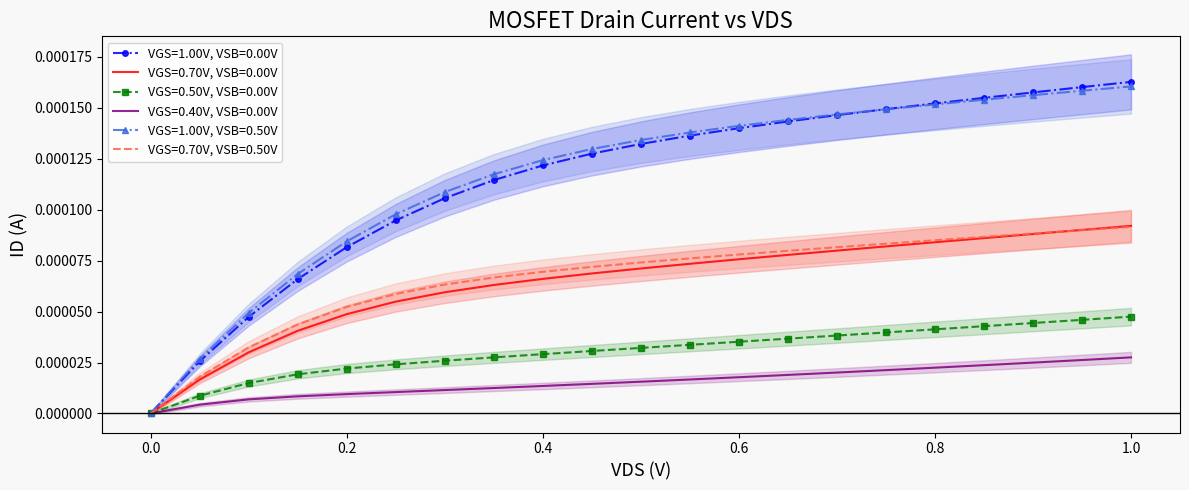

Count the number of data series in this chart.

6